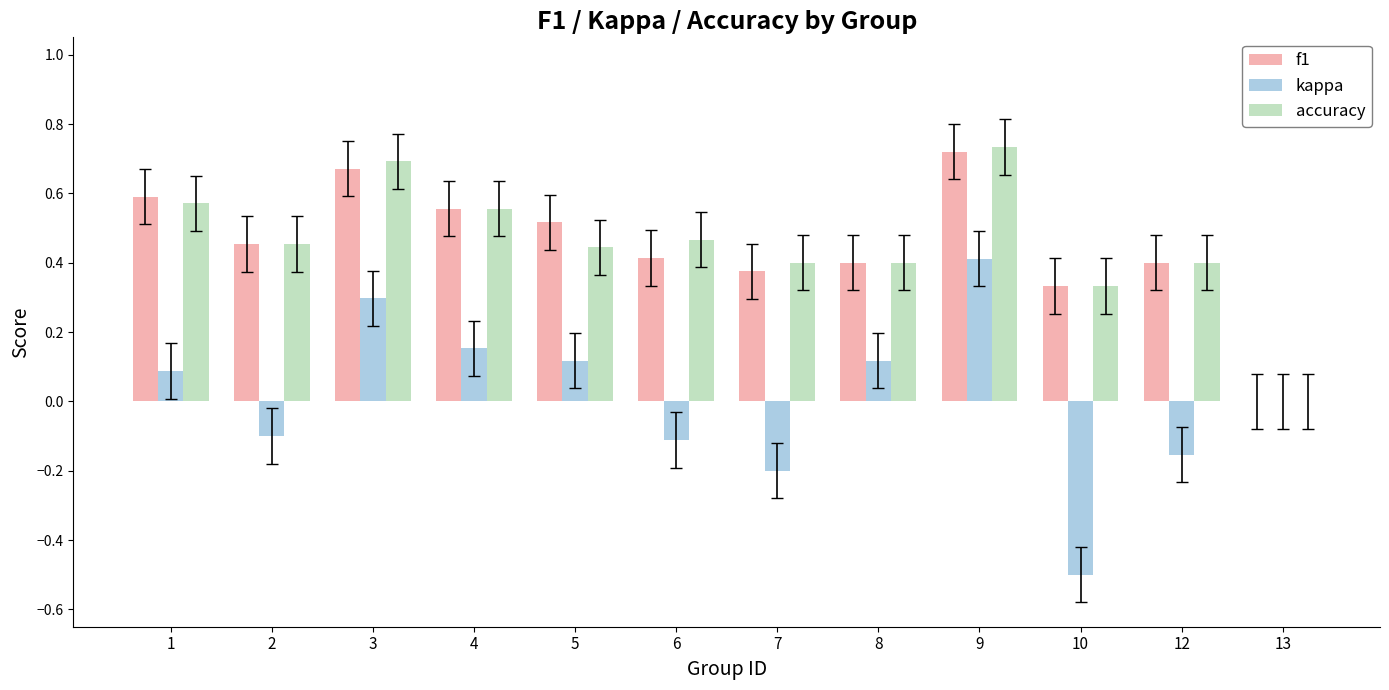

Is it true that f1 equals 0.3 at 10?

True